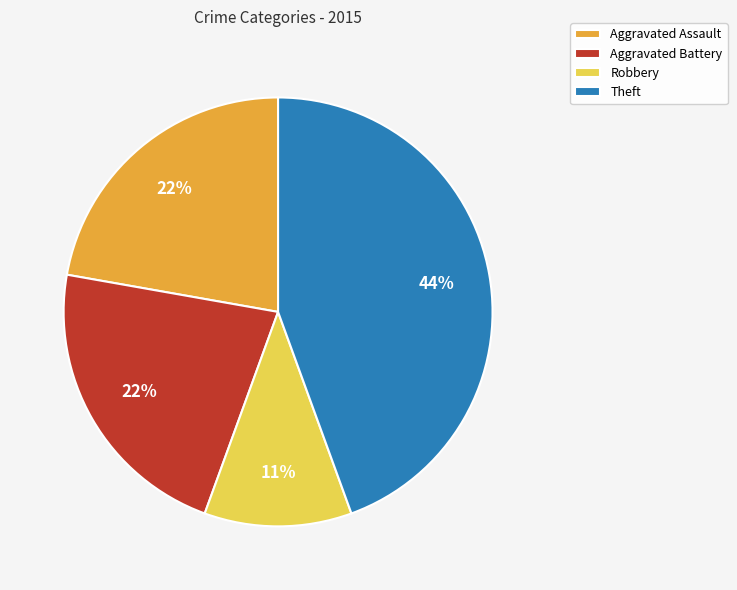

What is the ratio of the value at Theft to the value at Aggravated Battery?

2.0